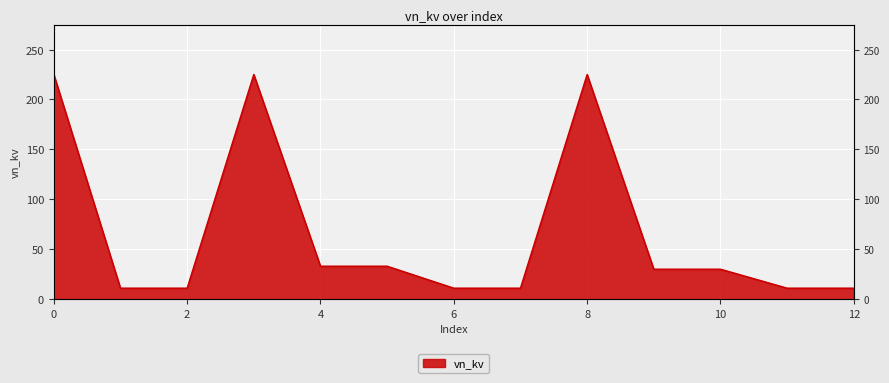

At which label is the value closest to 118?

4